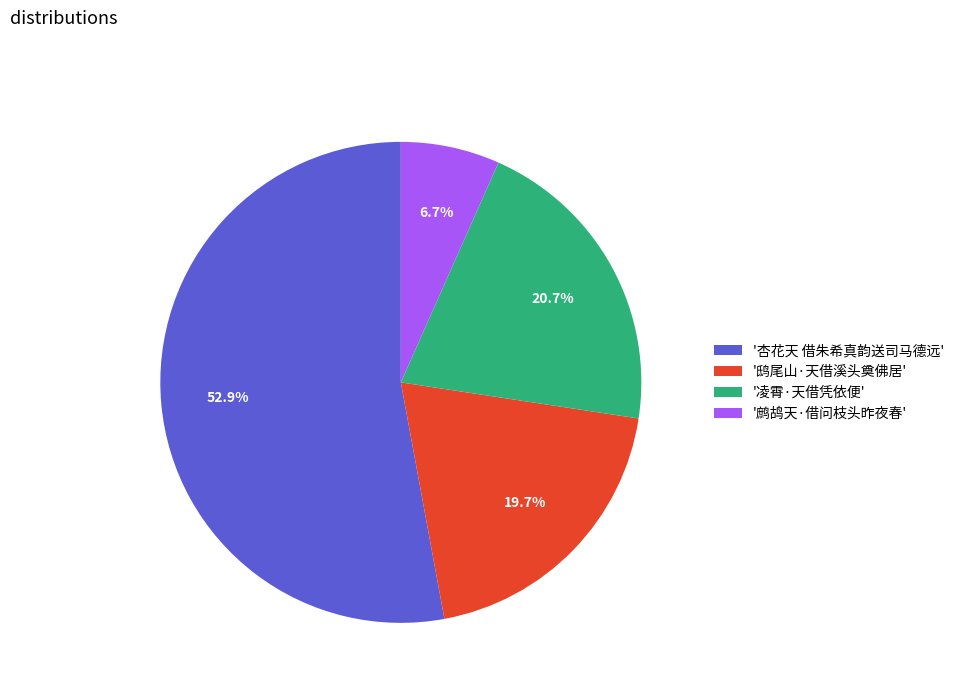

Which category has the biggest portion of the pie?

'杏花天 借朱希真韵送司马德远'